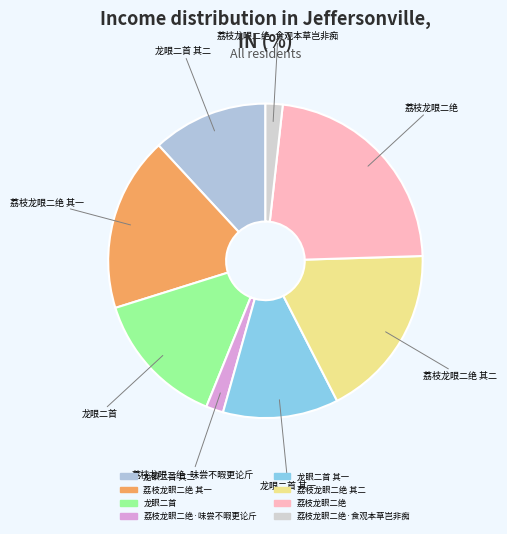

How many segments does this pie chart have?

8